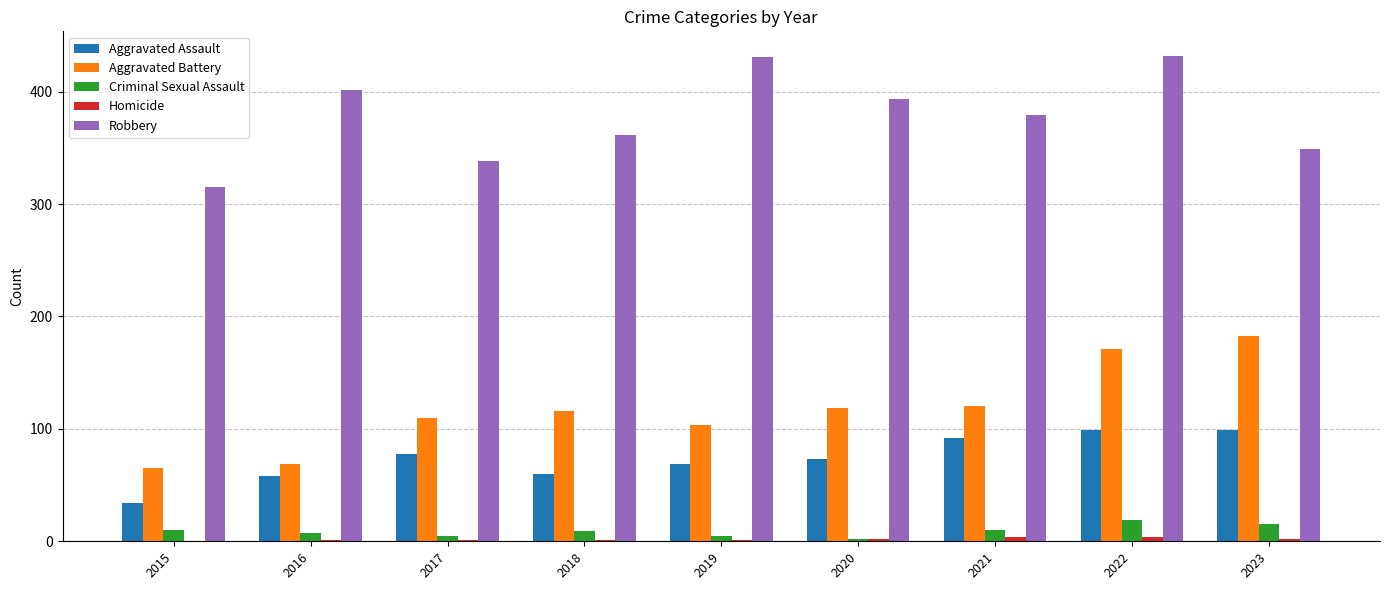

At which category is the sum across all series the highest?

2022